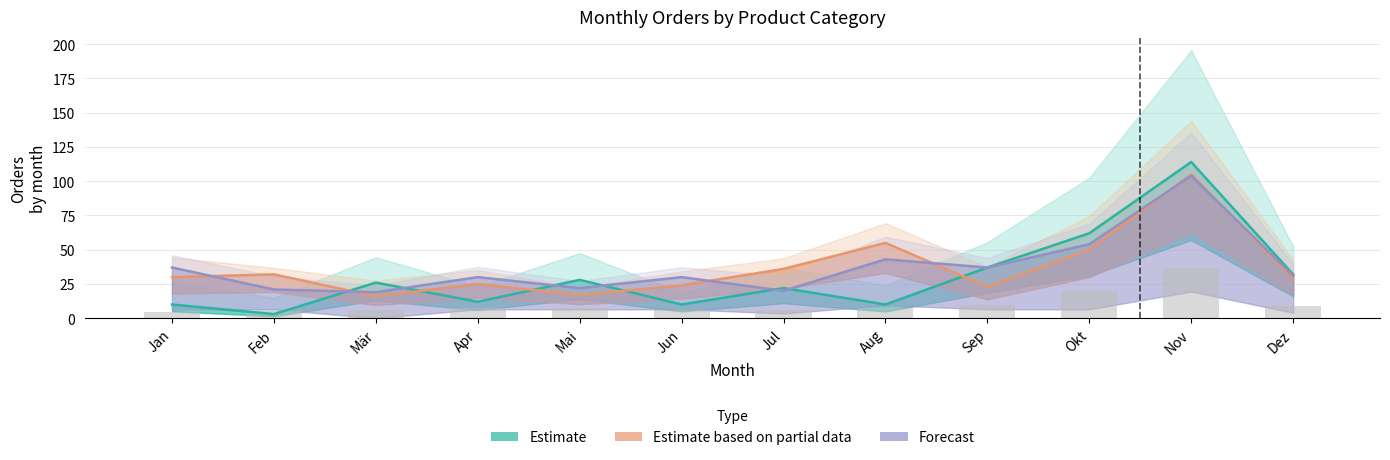

What is the total value across all series at Jun?

64